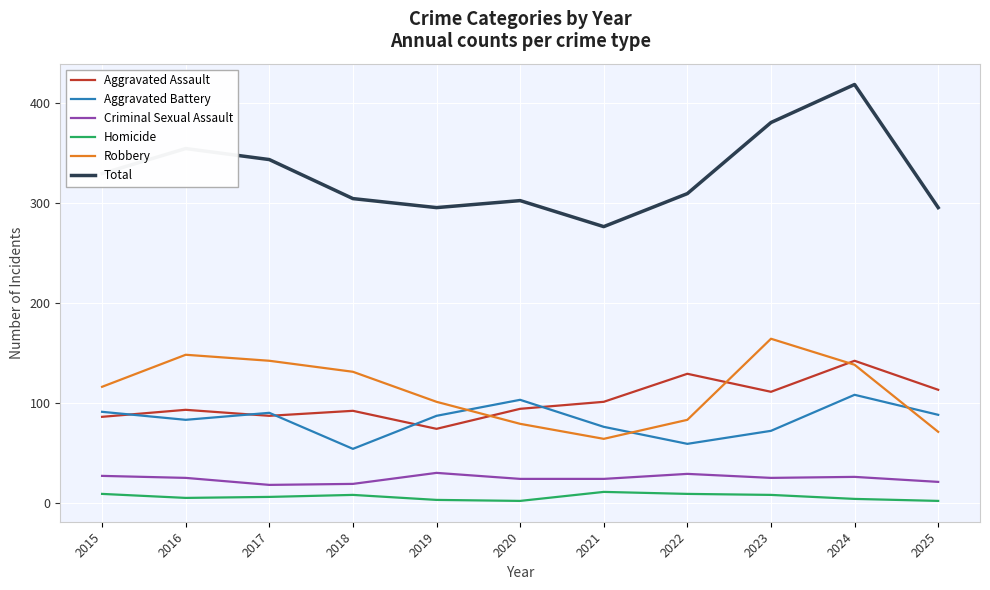

Which series has the largest total across all categories?

Total